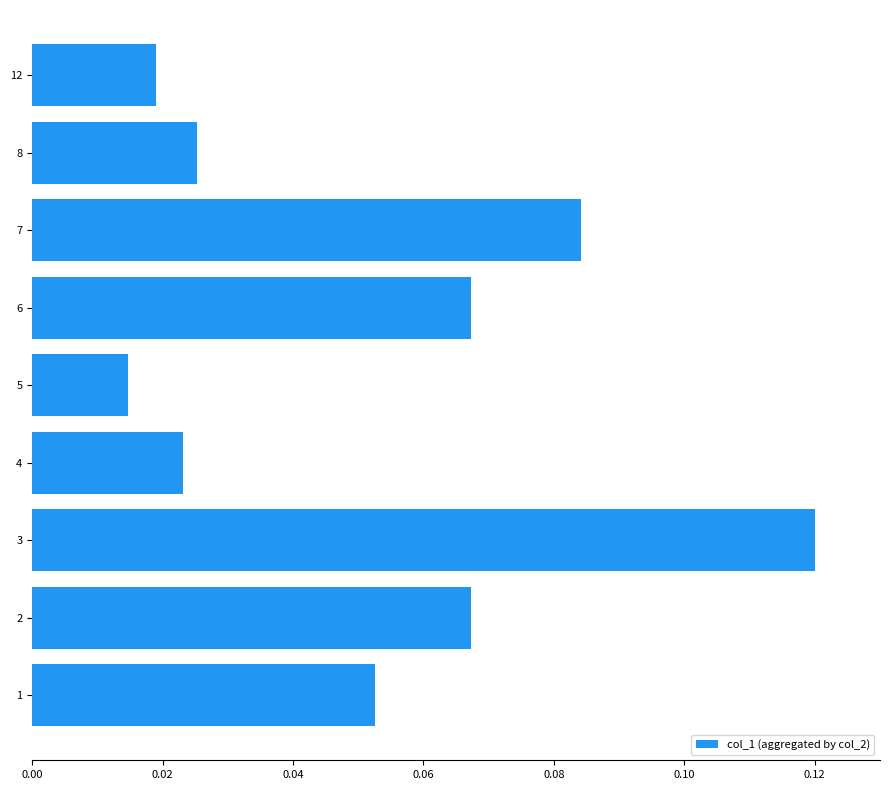

Where is the data nearest to the value 0?

5